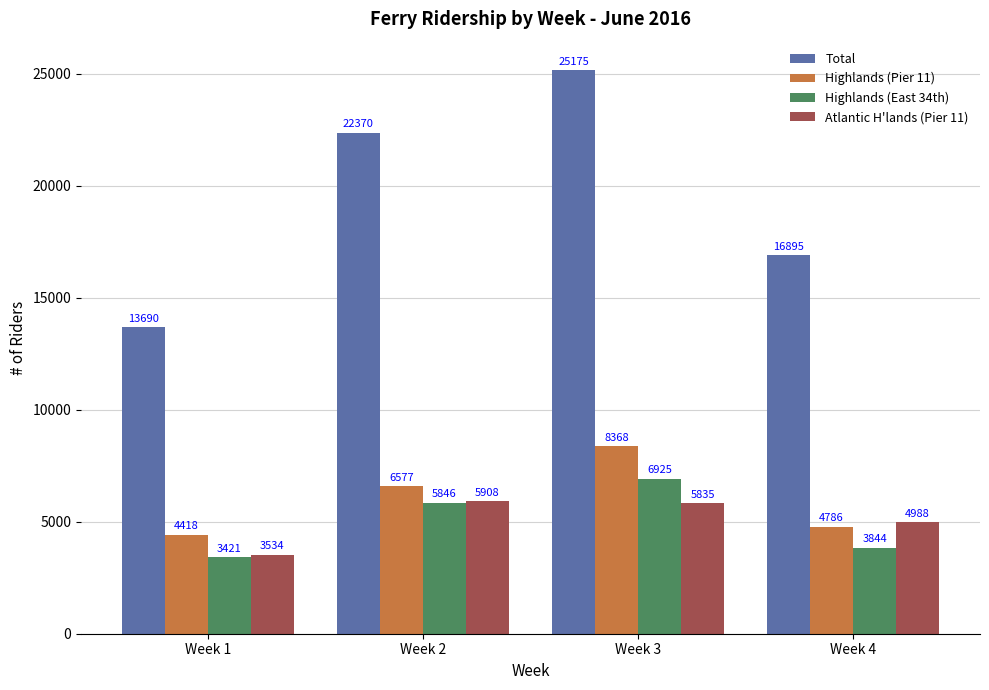

Which category has the highest value in the Total series?

Week 3